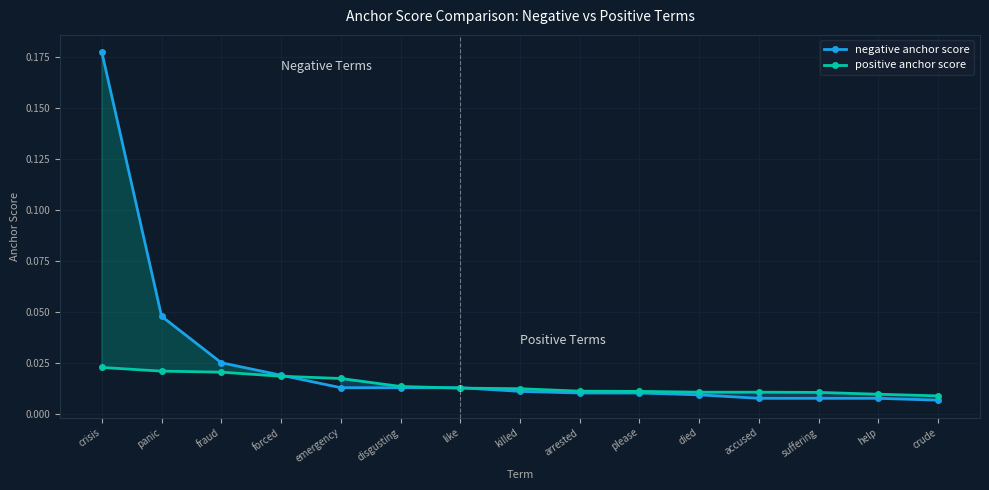

At which label is negative anchor score closest to 0?

crude